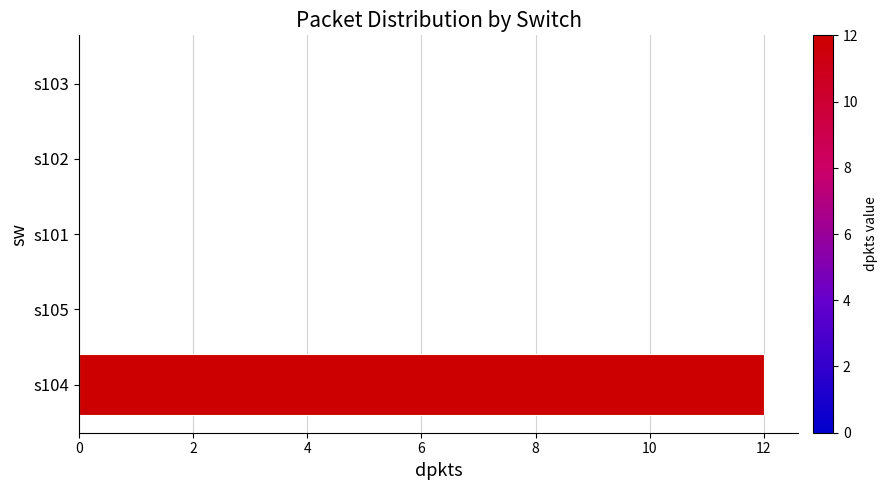

Is it true that the value at s103 is 0?

True